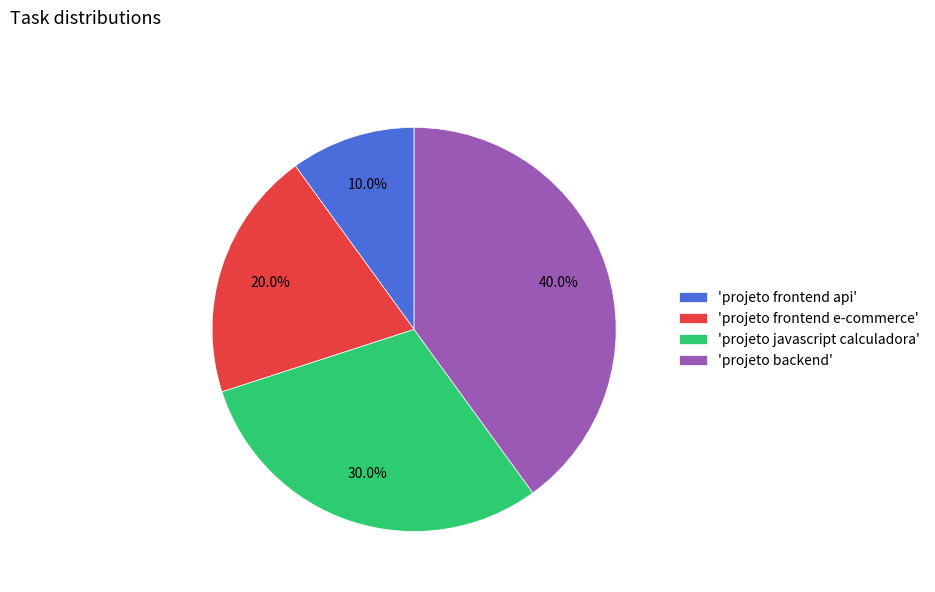

Does any single category account for the majority?

No